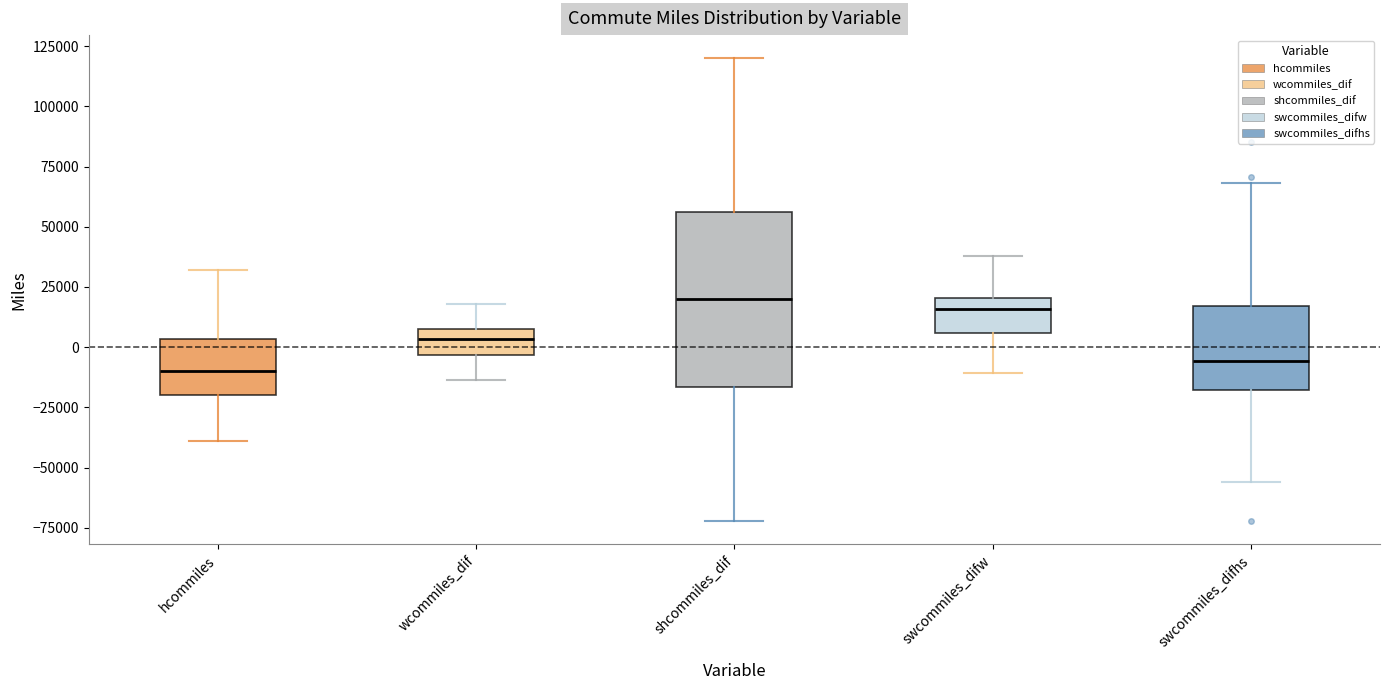

Reading left to right, transcribe this box plot: for each box, give where its median line is, the range the box spans, and where its two whiskers end, as read against the y-axis. The values are not printed on the chart, so give them approximately, as read against the axis.

hcommiles: median -10000, box -20000 to 5000, whiskers -40000 to 30000
wcommiles_dif: median 5000, box -5000 to 10000, whiskers -15000 to 20000
shcommiles_dif: median 20000, box -15000 to 55000, whiskers -70000 to 120000
swcommiles_difw: median 15000, box 5000 to 20000, whiskers -10000 to 40000
swcommiles_difhs: median -5000, box -20000 to 15000, whiskers -55000 to 70000